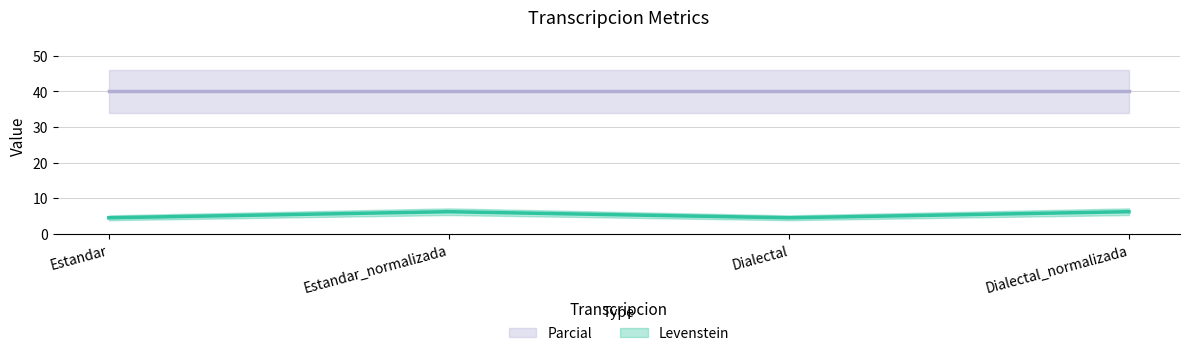

Which label corresponds to the largest value in the chart?

Estandar_normalizada